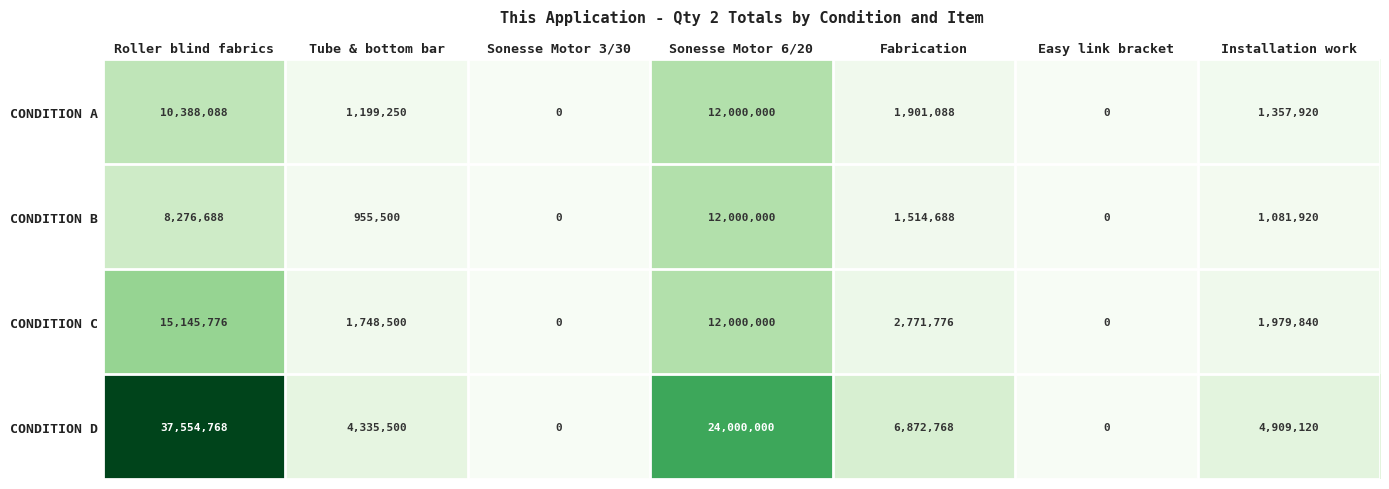

What is the greatest value displayed?

37554768